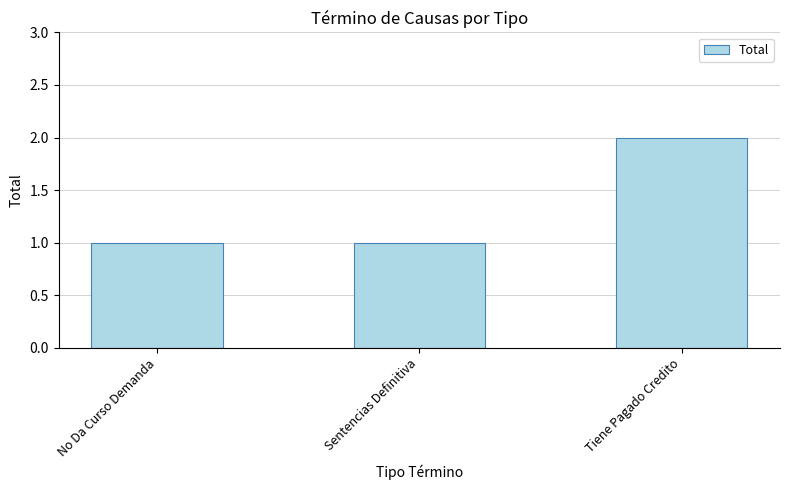

Reading left to right, extract all data points from this chart.

No Da Curso Demanda=1	Sentencias Definitiva=1	Tiene Pagado Credito=2